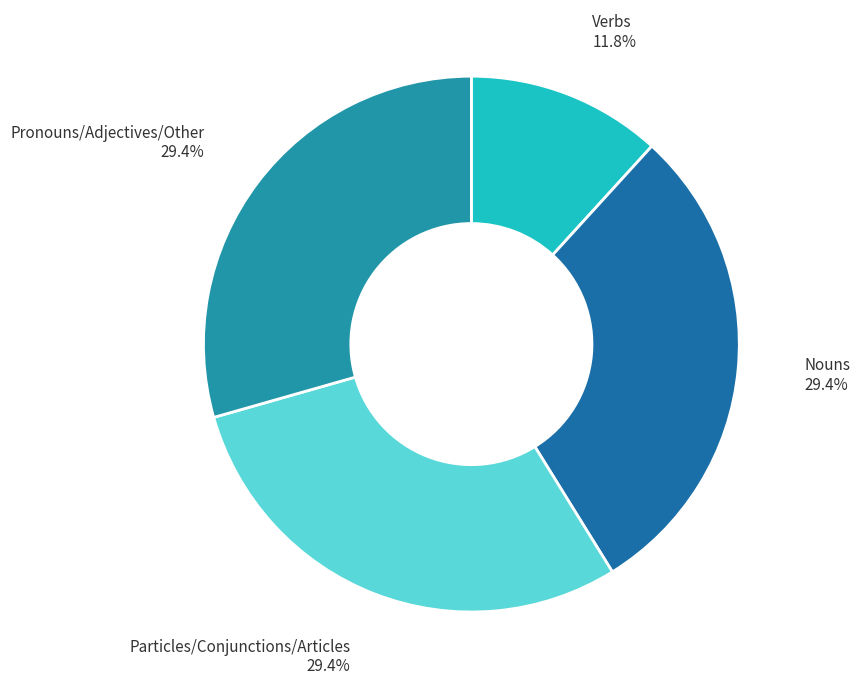

Count the number of slices in the pie.

4